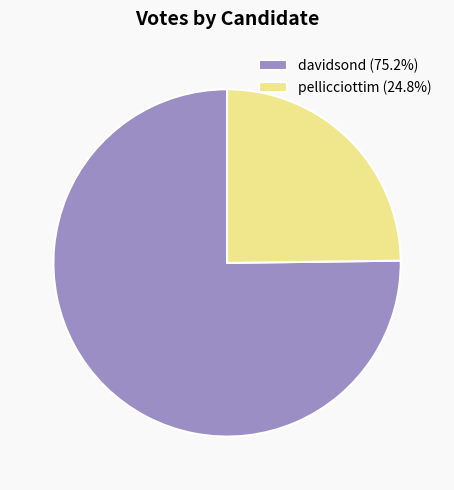

Rank the categories by value from lowest to highest.

pellicciottim, davidsond